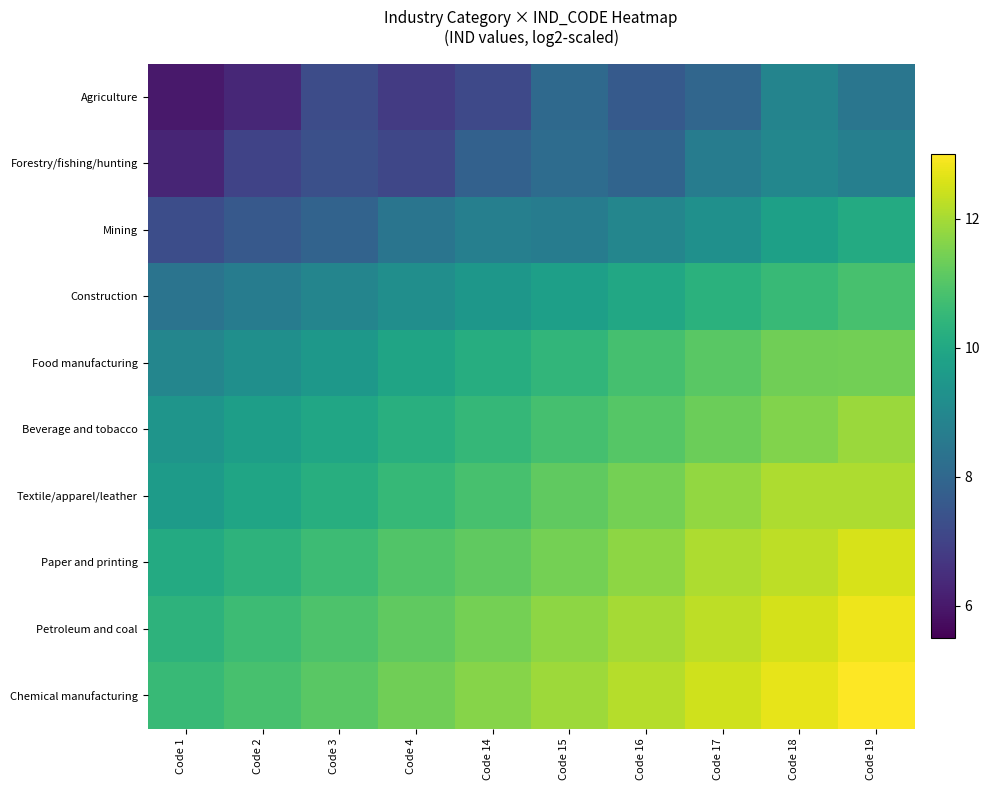

Reading left to right, what are all the values shown in this chart?

Agriculture: Code 1=6.0	Code 2=6.3	Code 3=7.2	Code 4=6.8	Code 14=7.2	Code 15=8.1	Code 16=7.6	Code 17=8.0	Code 18=8.9	Code 19=8.4
Forestry/fishing/hunting: Code 1=6.3	Code 2=7.0	Code 3=7.3	Code 4=7.1	Code 14=7.8	Code 15=8.1	Code 16=7.9	Code 17=8.6	Code 18=9.0	Code 19=8.7
Mining: Code 1=7.3	Code 2=7.6	Code 3=7.9	Code 4=8.4	Code 14=8.7	Code 15=8.6	Code 16=9.0	Code 17=9.3	Code 18=9.8	Code 19=10.1
Construction: Code 1=8.4	Code 2=8.6	Code 3=8.9	Code 4=9.2	Code 14=9.5	Code 15=9.7	Code 16=10.0	Code 17=10.3	Code 18=10.6	Code 19=10.8
Food manufacturing: Code 1=8.9	Code 2=9.2	Code 3=9.5	Code 4=9.9	Code 14=10.2	Code 15=10.4	Code 16=10.8	Code 17=11.1	Code 18=11.4	Code 19=11.4
Beverage and tobacco: Code 1=9.4	Code 2=9.7	Code 3=9.9	Code 4=10.2	Code 14=10.5	Code 15=10.8	Code 16=11.0	Code 17=11.3	Code 18=11.6	Code 19=11.9
Textile/apparel/leather: Code 1=9.6	Code 2=9.9	Code 3=10.2	Code 4=10.5	Code 14=10.8	Code 15=11.2	Code 16=11.4	Code 17=11.8	Code 18=12.1	Code 19=12.1
Paper and printing: Code 1=10.1	Code 2=10.4	Code 3=10.6	Code 4=11.0	Code 14=11.2	Code 15=11.4	Code 16=11.7	Code 17=12.1	Code 18=12.3	Code 19=12.5
Petroleum and coal: Code 1=10.3	Code 2=10.6	Code 3=10.9	Code 4=11.2	Code 14=11.4	Code 15=11.7	Code 16=12.0	Code 17=12.3	Code 18=12.5	Code 19=12.8
Chemical manufacturing: Code 1=10.5	Code 2=10.8	Code 3=11.1	Code 4=11.4	Code 14=11.6	Code 15=11.9	Code 16=12.2	Code 17=12.5	Code 18=12.7	Code 19=13.0